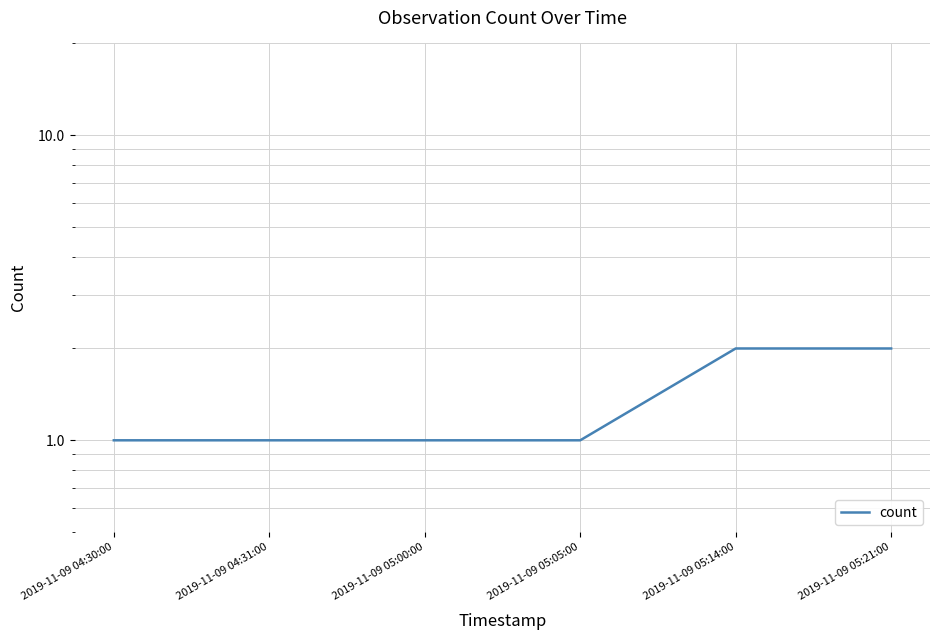

The chart shows a value of 2 at 2019-11-09 05:21:00. True or false?

True